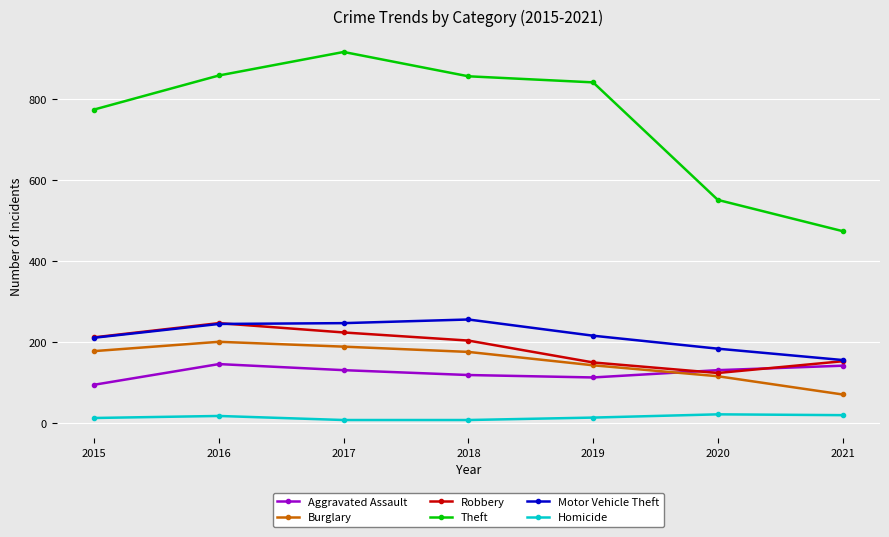

At which label is Theft closest to 695?

2015